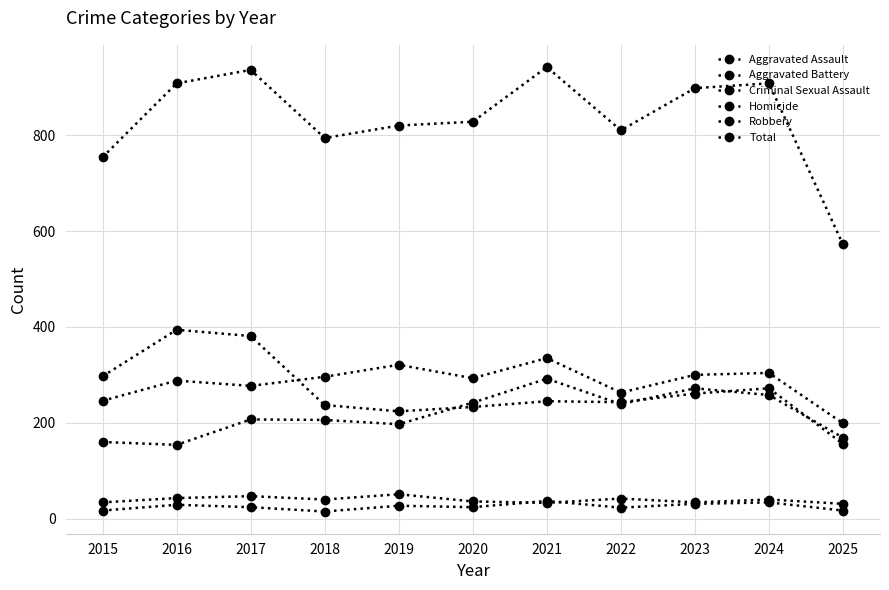

Rank the categories by Homicide value from lowest to highest.

2018, 2015, 2025, 2022, 2017, 2020, 2019, 2016, 2023, 2024, 2021